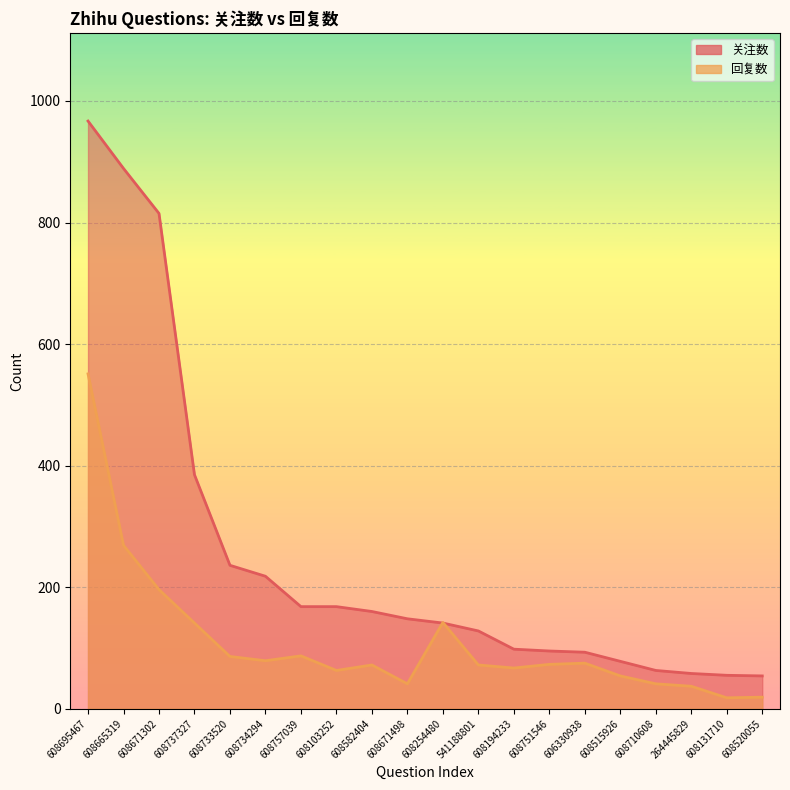

At which category is the sum across all series the highest?

608695467